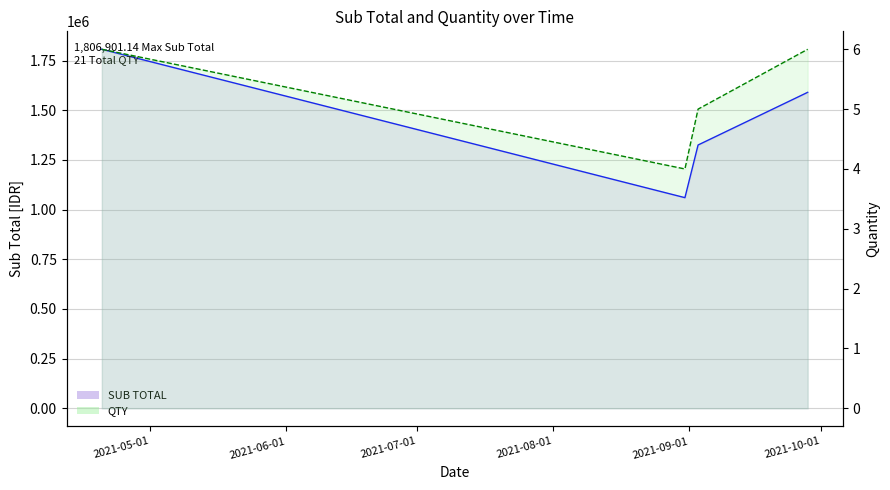

True or false: QTY line and SUB TOTAL line cross at least once.

False